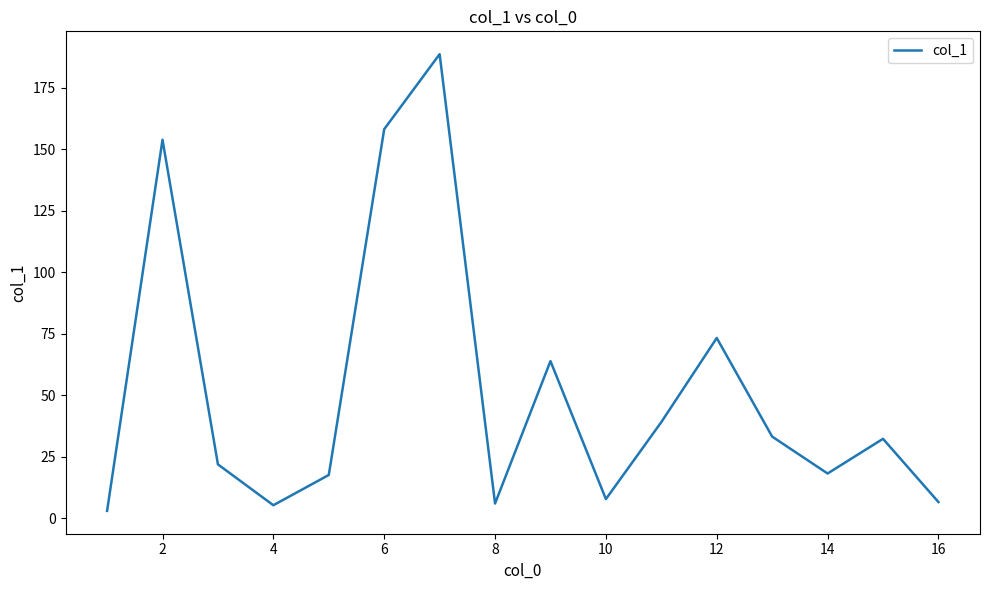

What is the maximum value shown in the chart?

188.7